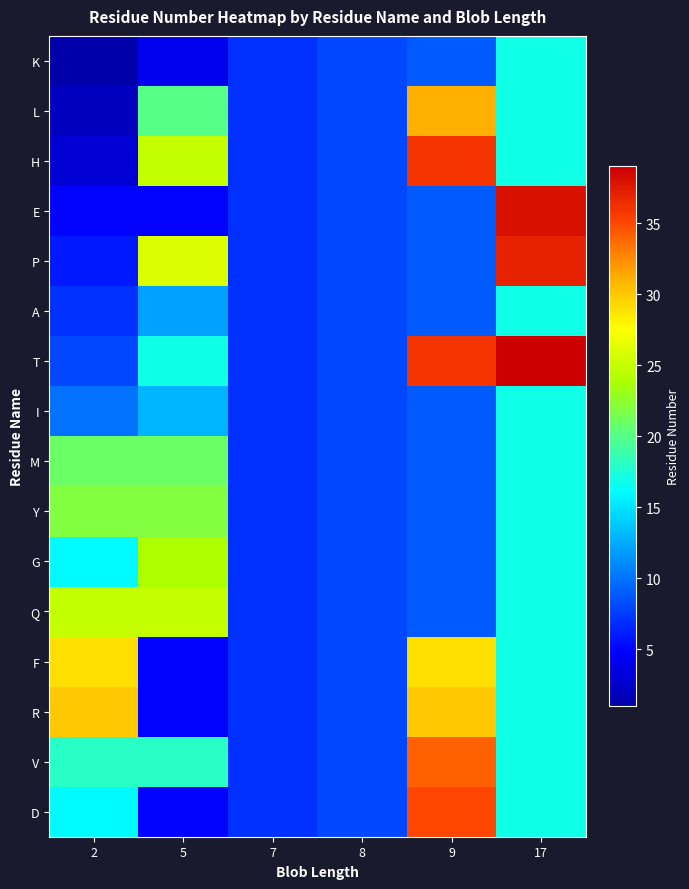

Which has a higher value, 9 or 2?

9